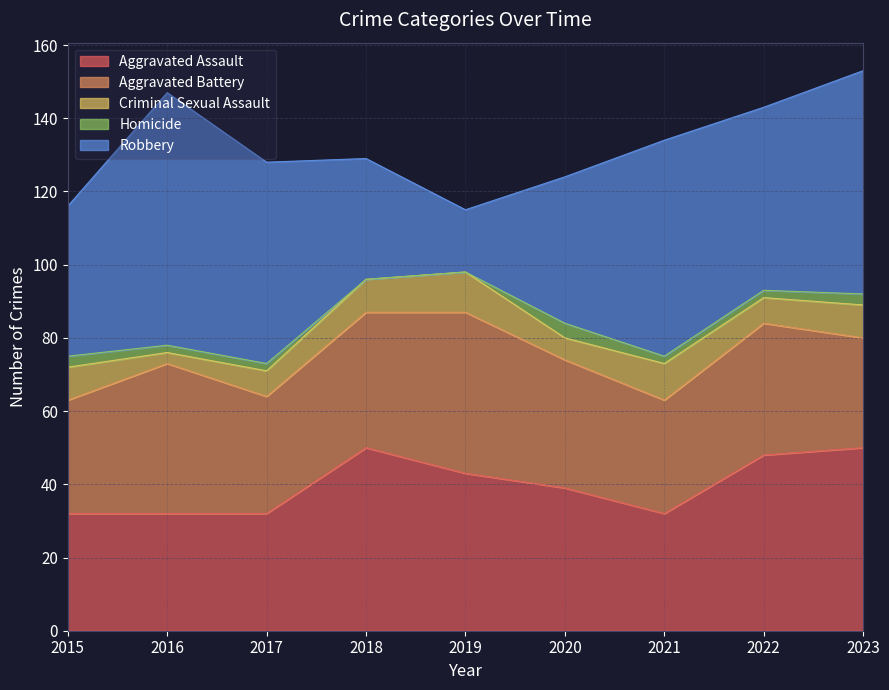

Which category has the lowest value in the Robbery series?

2019